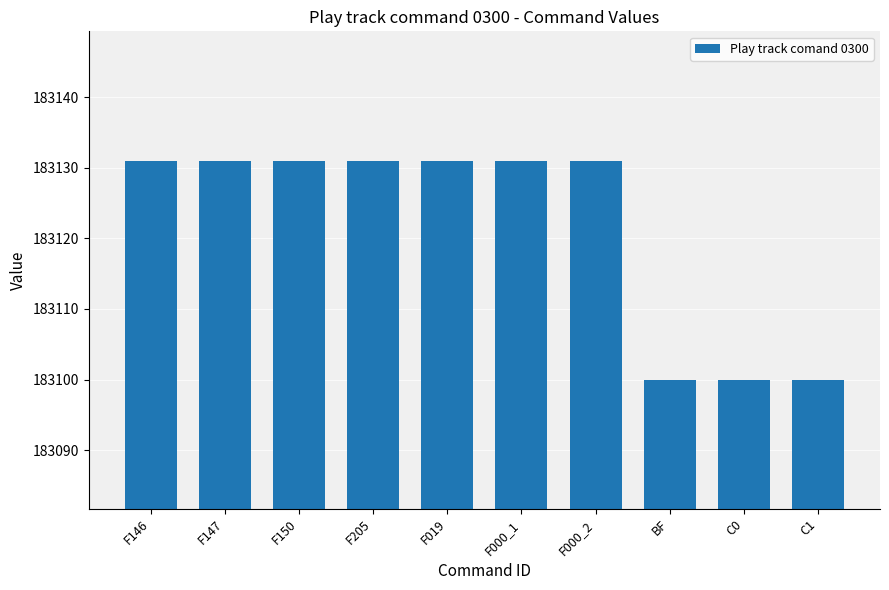

What is the value of the 3rd bar from the left?

183131